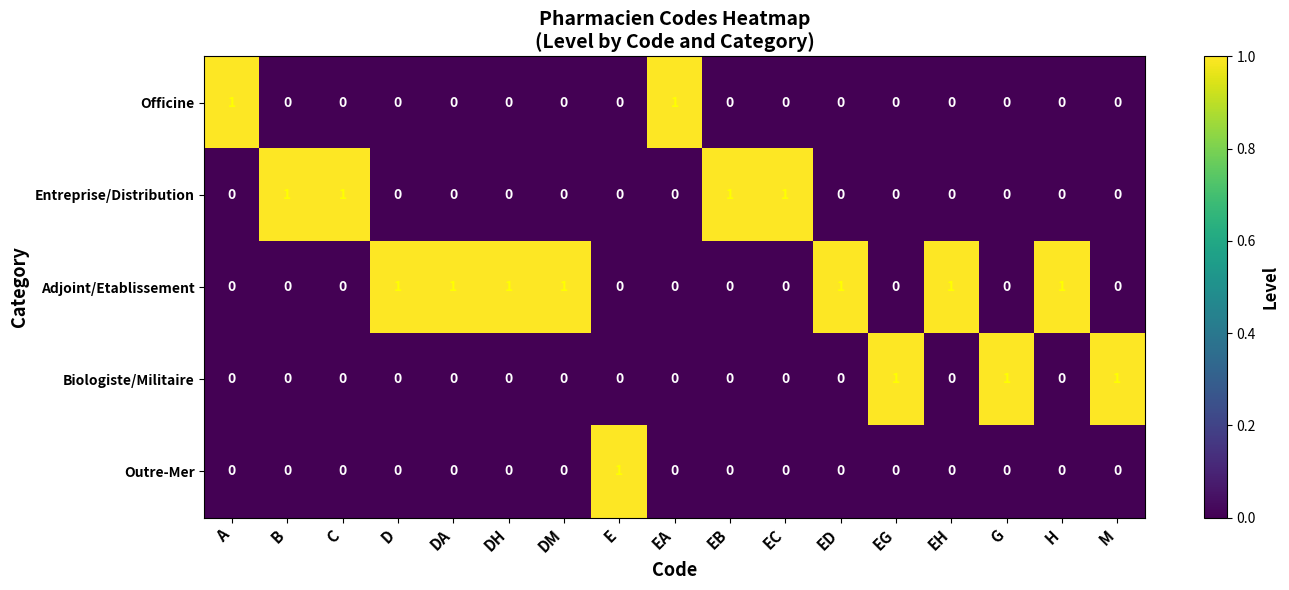

Rank the series by their average value, from highest to lowest.

Adjoint/Etablissement, Entreprise/Distribution, Biologiste/Militaire, Officine, Outre-Mer